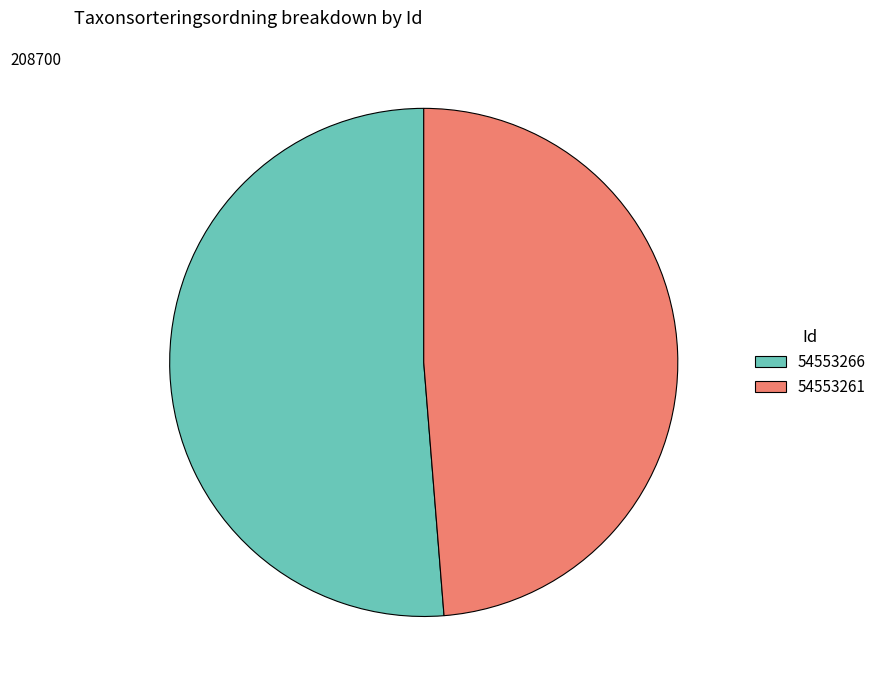

What is the smallest slice in the pie chart?

54553261